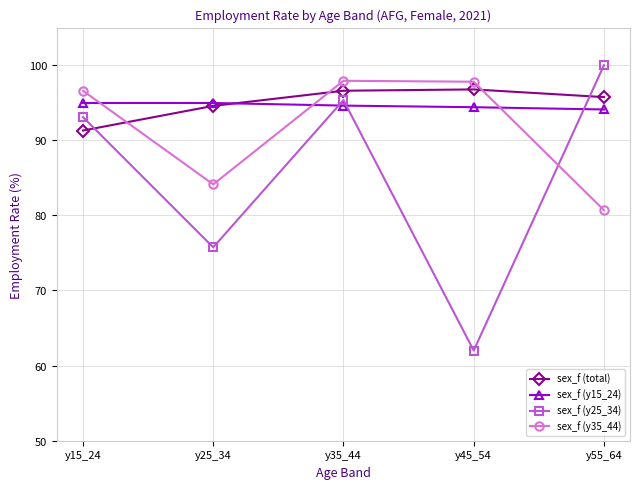

What are all the series names shown in the legend?

sex_f (total), sex_f (y15_24), sex_f (y25_34), sex_f (y35_44)